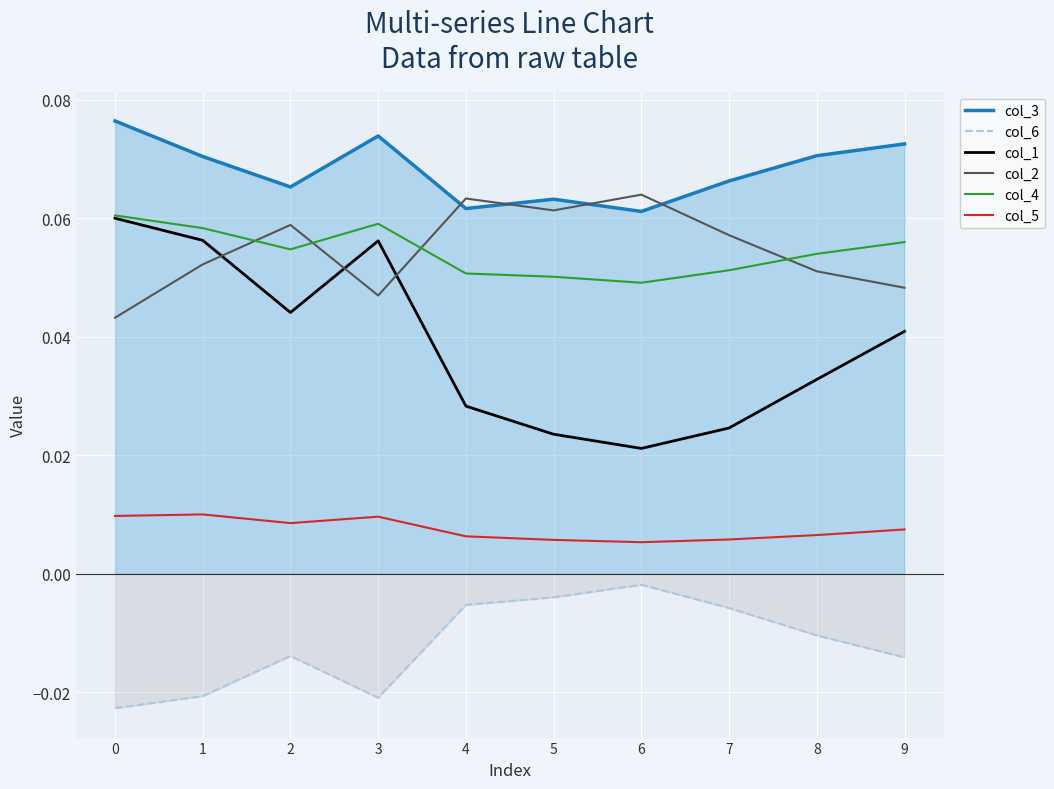

What is the difference between the highest and lowest values at 0?

0.1